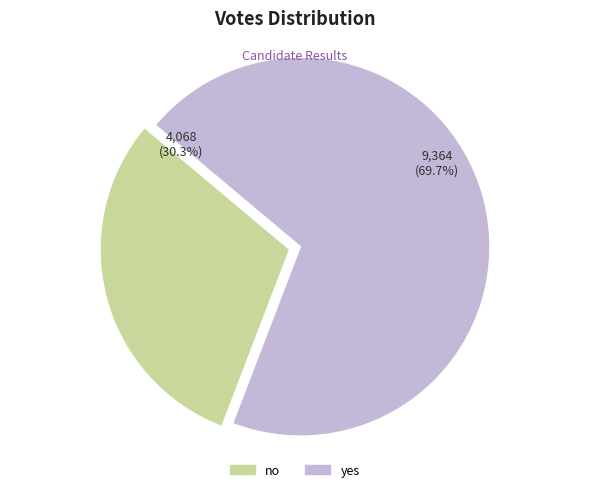

To the nearest percent, what is the average slice percentage?

50%